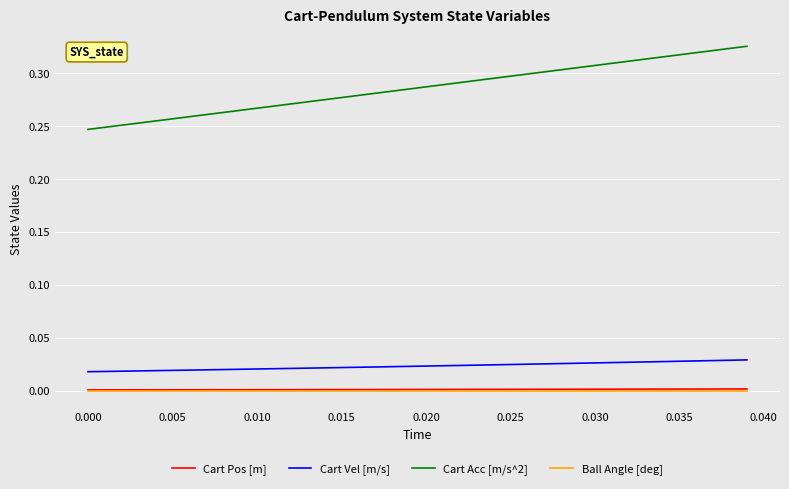

True or false: Cart Acc [m/s^2] and Cart Vel [m/s] intersect in this chart.

False